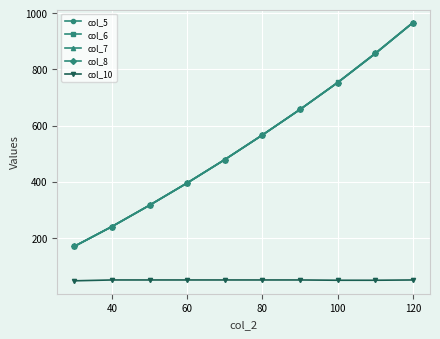

What is the maximum value for col_10?

50.0